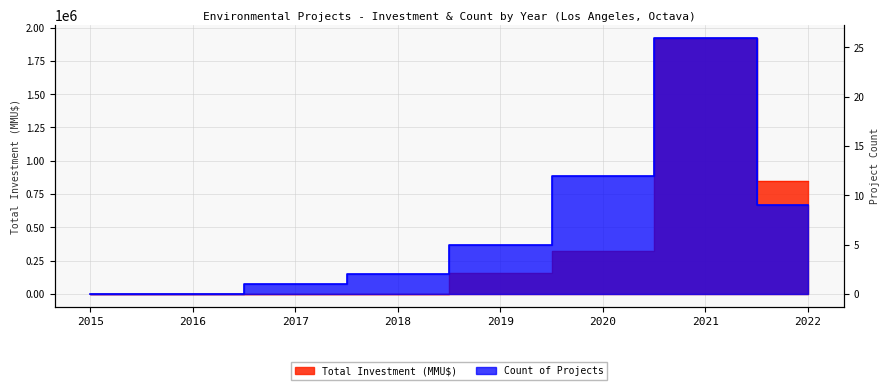

Reading right to left, list all the values displayed in this chart.

9	26	12	5	2	1	0	0